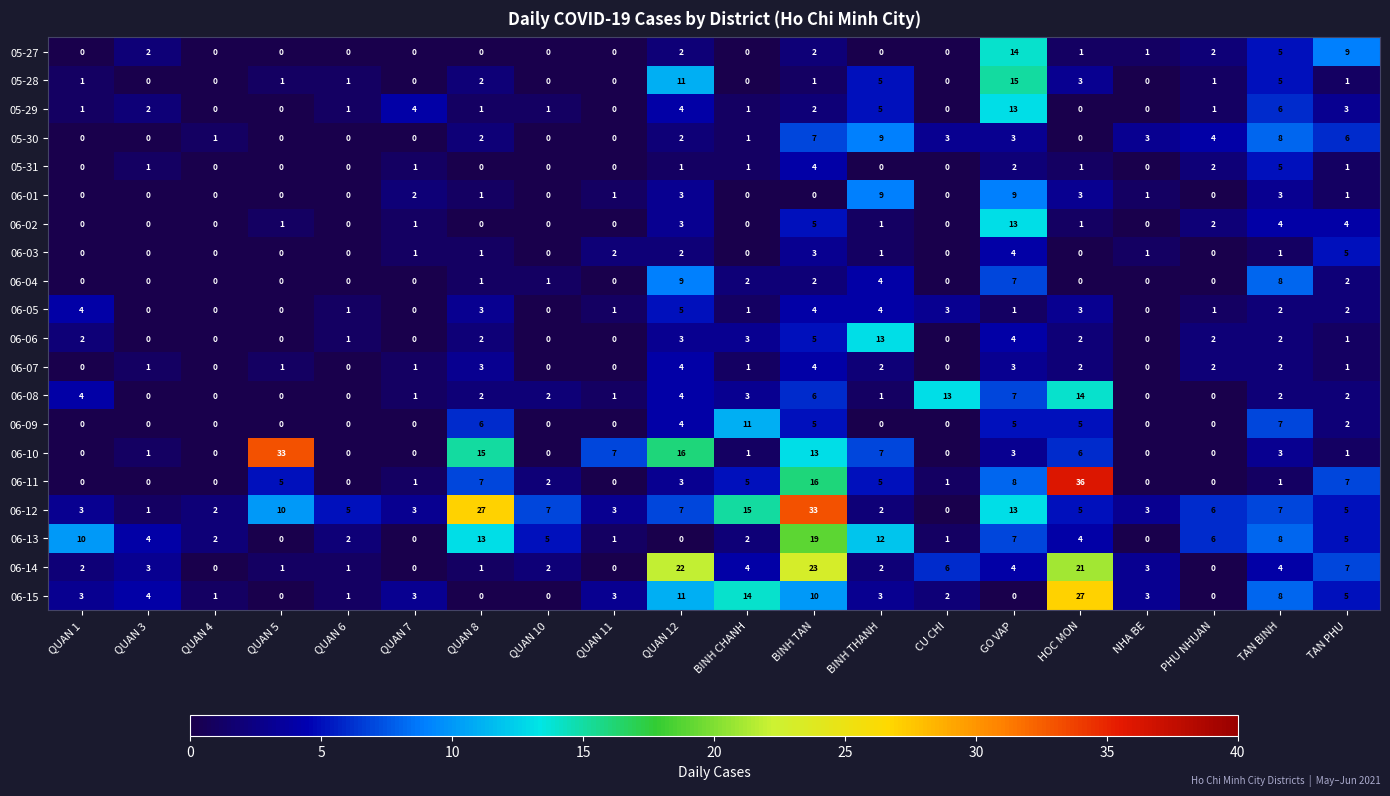

What is the sum of all 06-09 values?

45